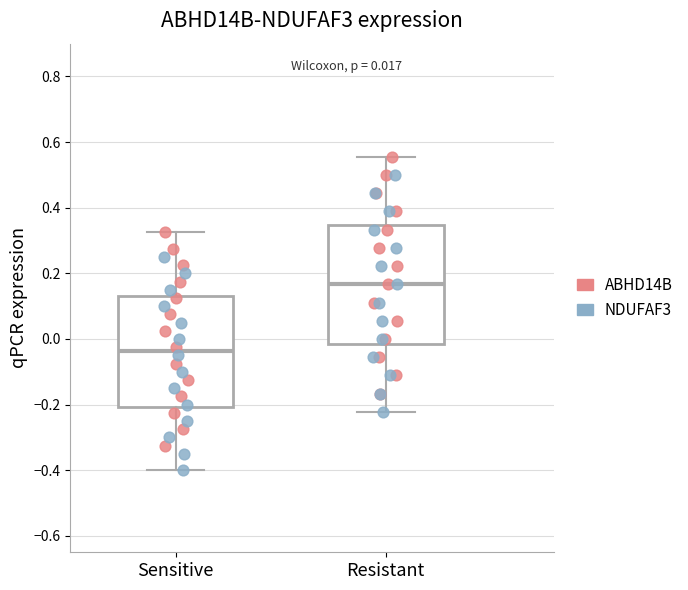

Which box is the tallest, from its lower edge to its upper edge?

Resistant